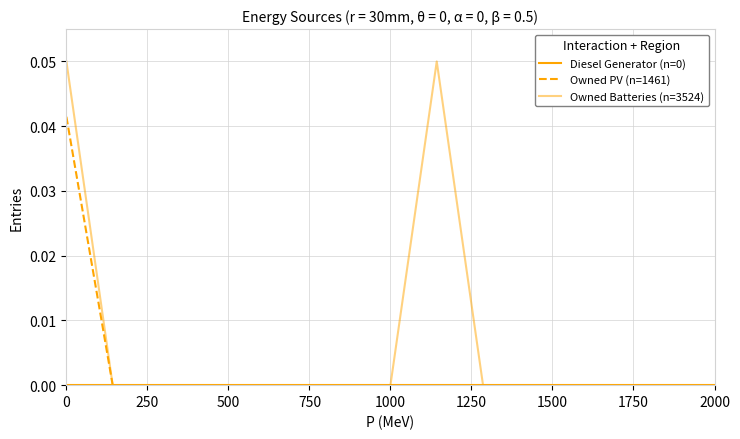

Reading left to right, transcribe all the data shown in this chart.

Diesel Generator (n=0): 0.0	0.0	0.0	0.0	0.0	0.0	0.0	0.0	0.0	0.0	0.0	0.0	0.0	0.0	0.0
Owned PV (n=1461): 0.0	0.0	0.0	0.0	0.0	0.0	0.0	0.0	0.0	0.0	0.0	0.0	0.0	0.0	0.0
Owned Batteries (n=3524): 0.1	0.0	0.0	0.0	0.0	0.0	0.0	0.0	0.1	0.0	0.0	0.0	0.0	0.0	0.0